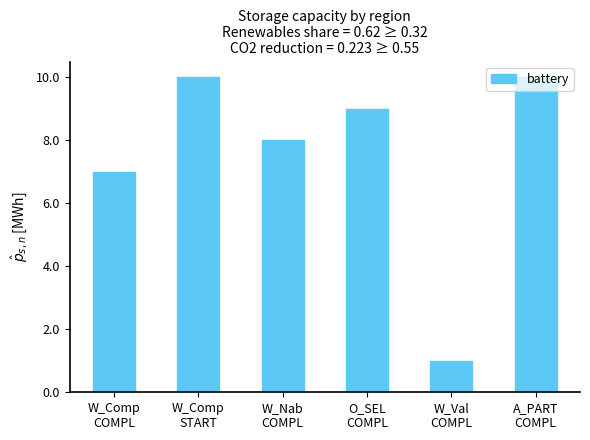

What is the change in value from O_SEL
COMPL to A_PART
COMPL?

+1